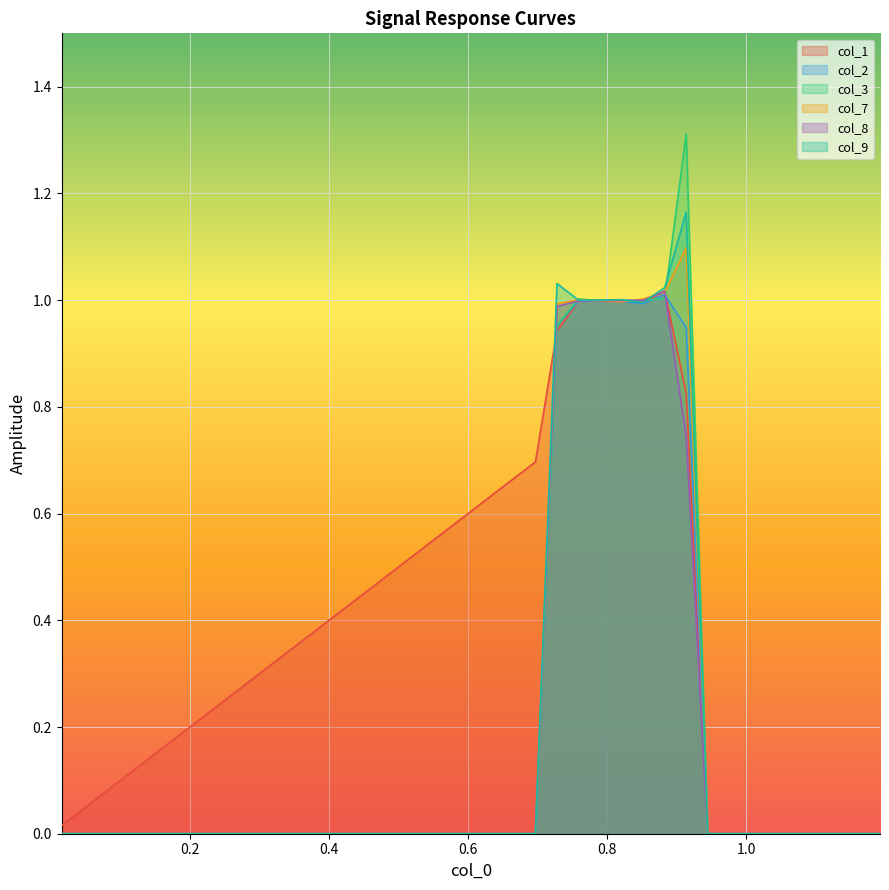

What is the difference between the second highest and second lowest values in the col_9 series?

1.0